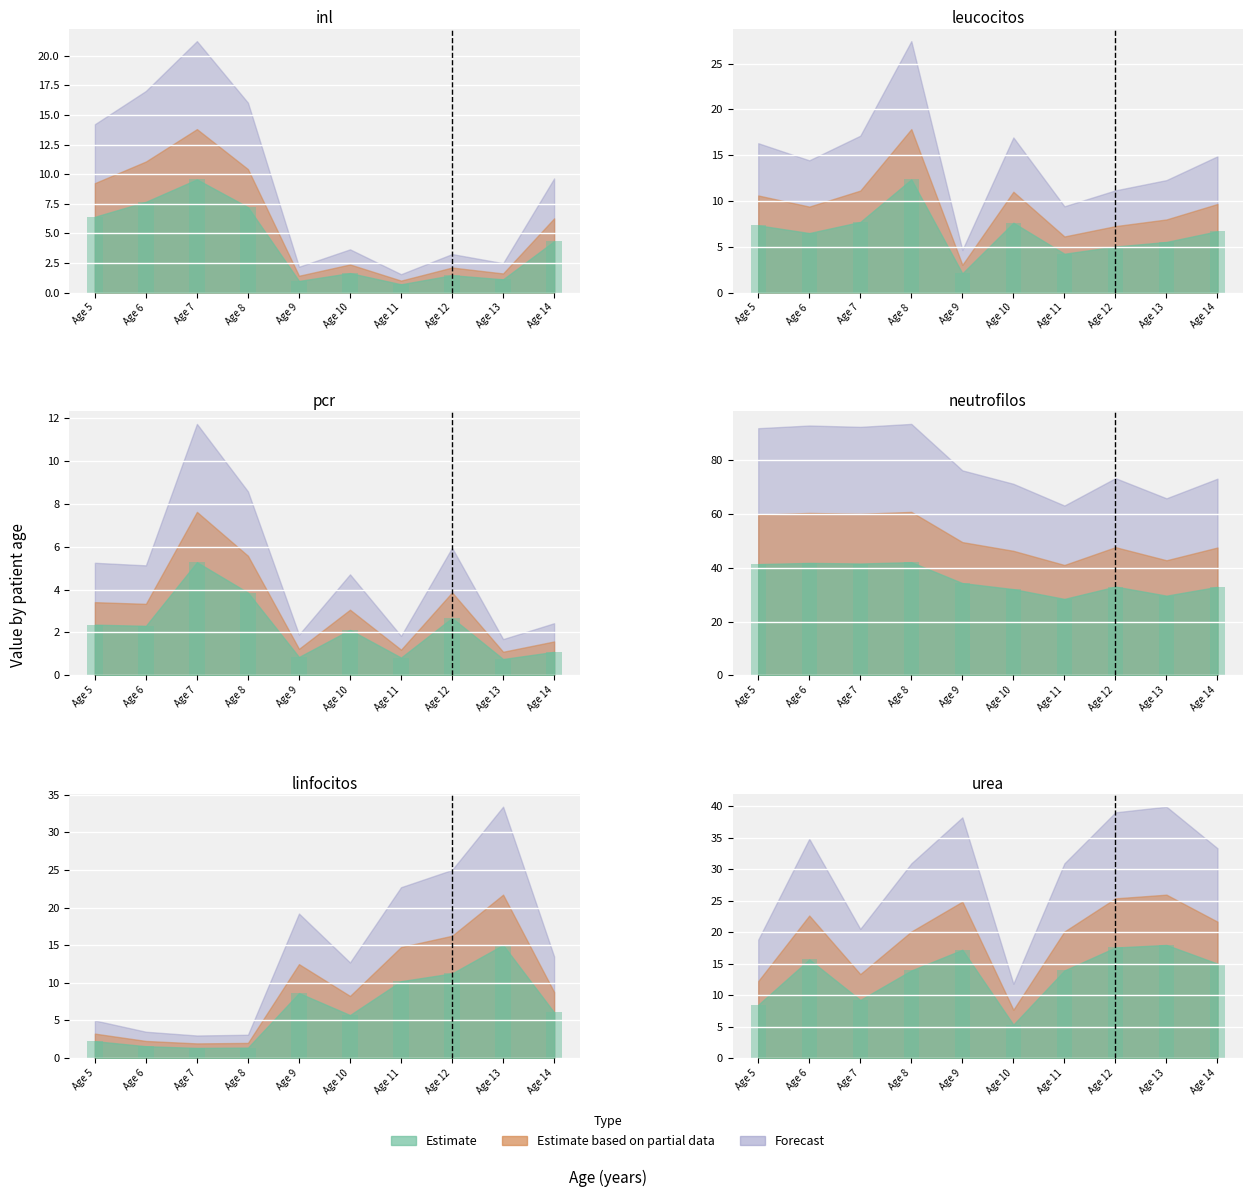

Reading left to right, list all the values displayed in this chart.

inl: 6.4	7.7	9.6	7.2	1.0	1.6	0.7	1.5	1.1	4.3
leucocitos: 7.3	6.5	7.7	12.4	2.1	7.6	4.2	5.0	5.5	6.7
pcr: 2.4	2.3	5.3	3.9	0.9	2.1	0.8	2.7	0.8	1.1
neutrofilos: 41.4	41.9	41.6	42.1	34.3	32.1	28.4	33.0	29.7	32.9
linfocitos: 2.2	1.6	1.4	1.4	8.6	5.7	10.2	11.2	15.0	6.1
urea: 8.5	15.7	9.2	13.9	17.2	5.3	13.9	17.6	18.0	15.0